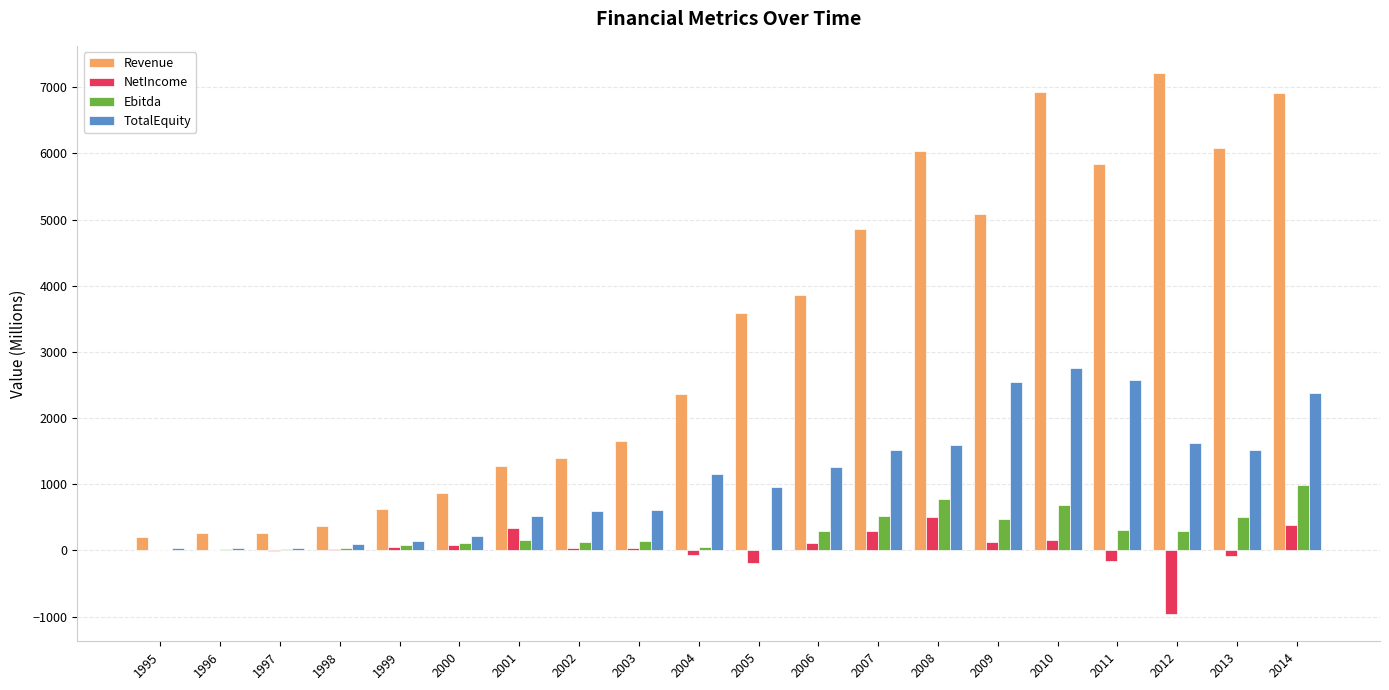

What is the total value across all series at 2012?

8174.0